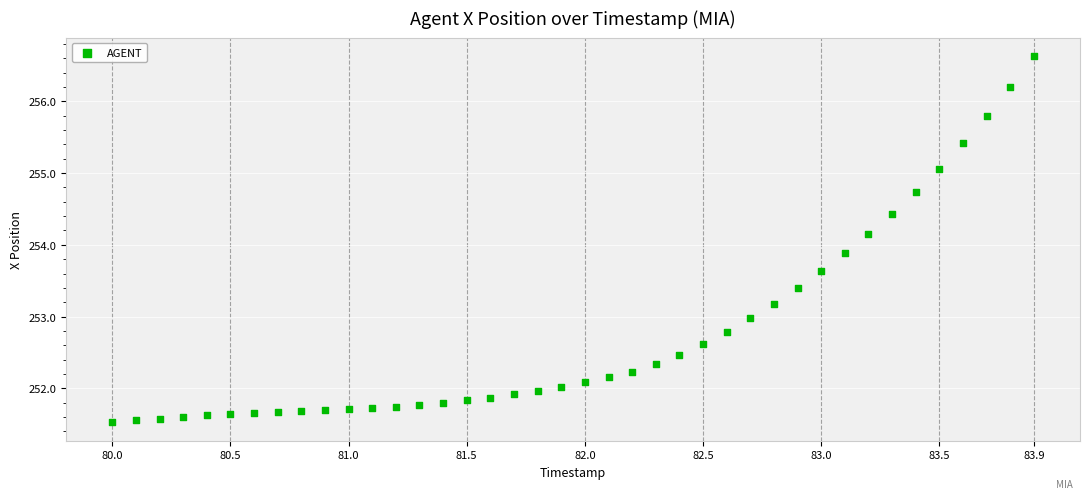

What is the range of X values (max minus min)?

3.9